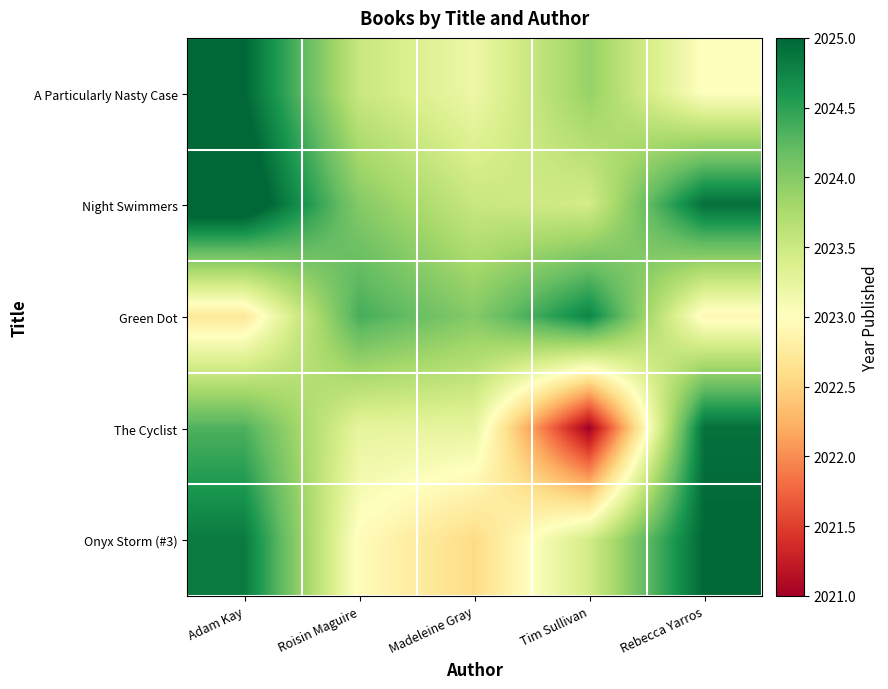

Reading left to right, extract all data points from this chart.

row_0: 2025.0	2023.5	2023.2	2023.9	2023.0
row_1: 2025.3	2024.0	2023.5	2023.4	2024.9
row_2: 2022.7	2024.4	2024.0	2024.7	2022.9
row_3: 2024.3	2023.3	2023.3	2021.0	2024.9
row_4: 2024.8	2023.0	2022.6	2023.4	2025.0